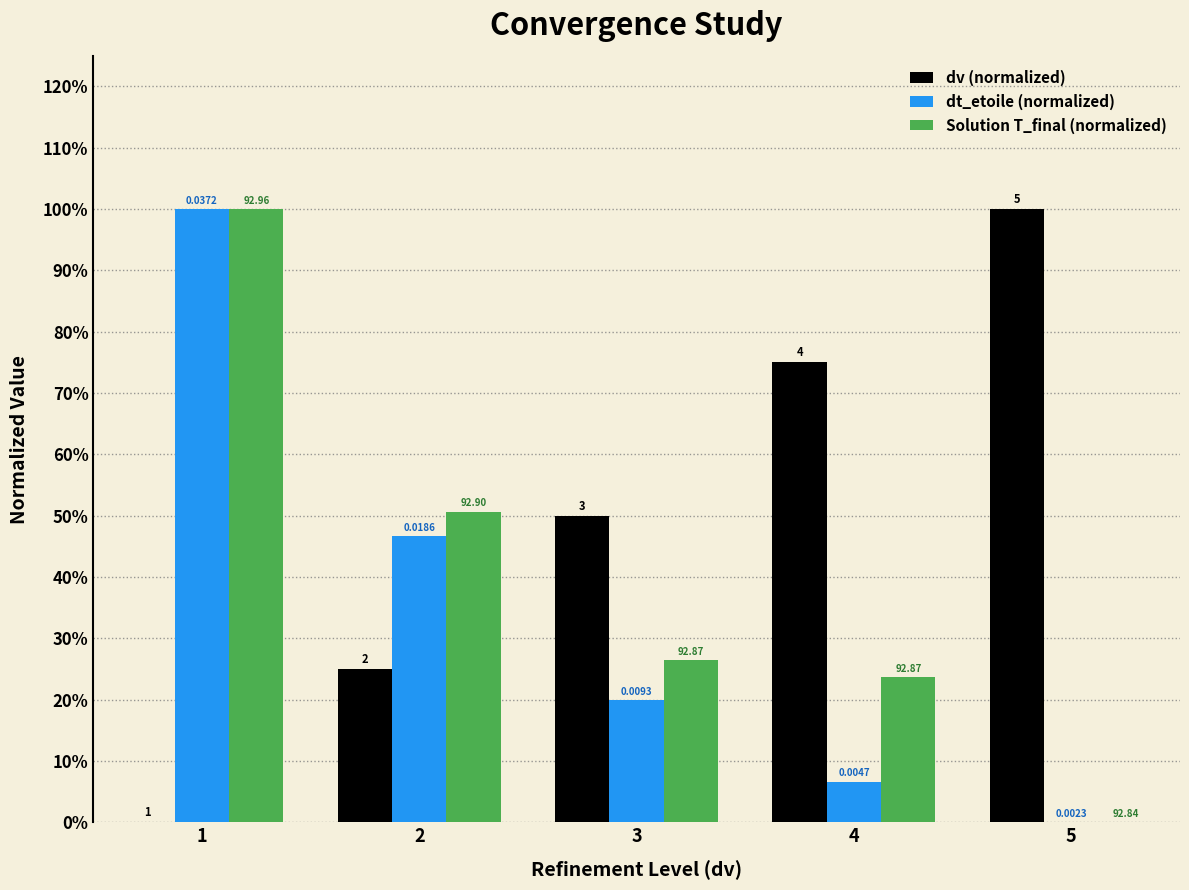

Which series has the largest total across all categories?

dv (normalized)